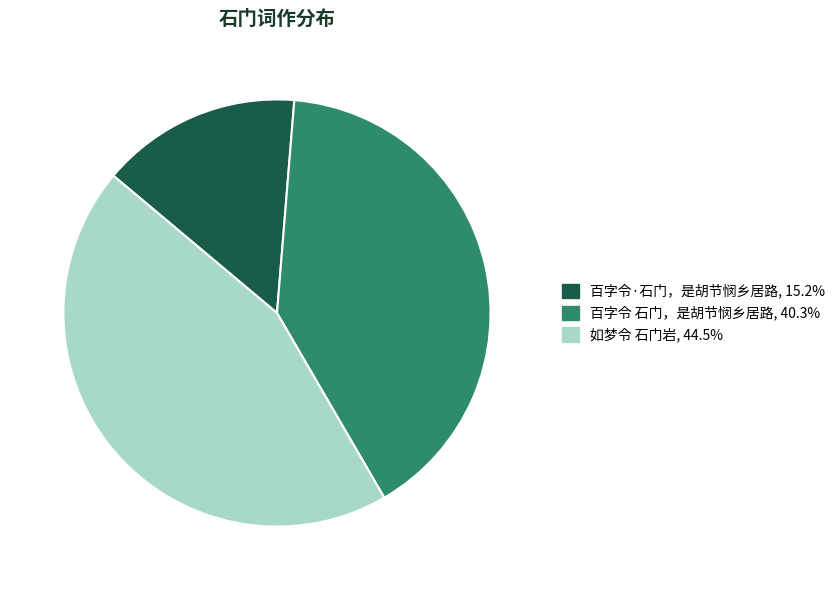

Do 百字令 石门，是胡节悯乡居路 and 百字令·石门，是胡节悯乡居路 together represent more than half of the pie?

Yes